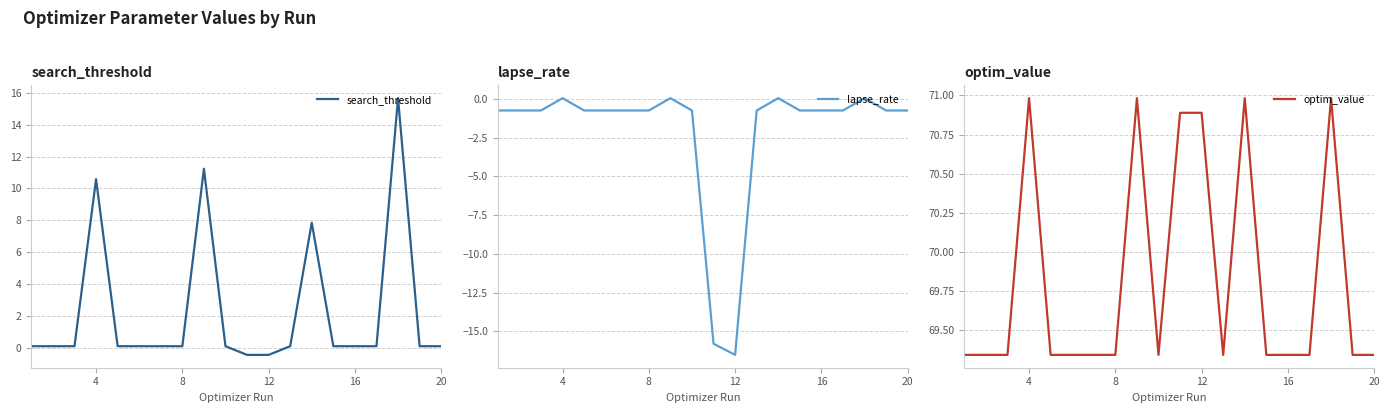

What is the highest value of the search_threshold series?

15.7